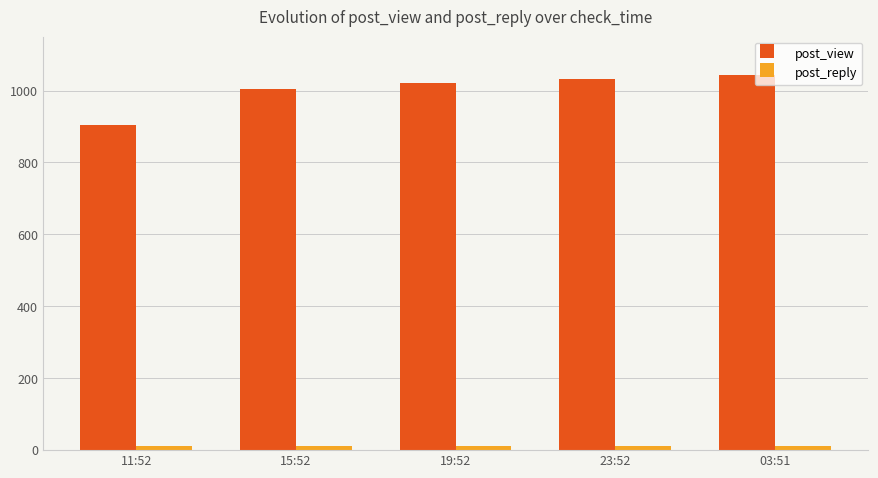

Between 15:52 and 23:52, which series saw the biggest shift?

post_view